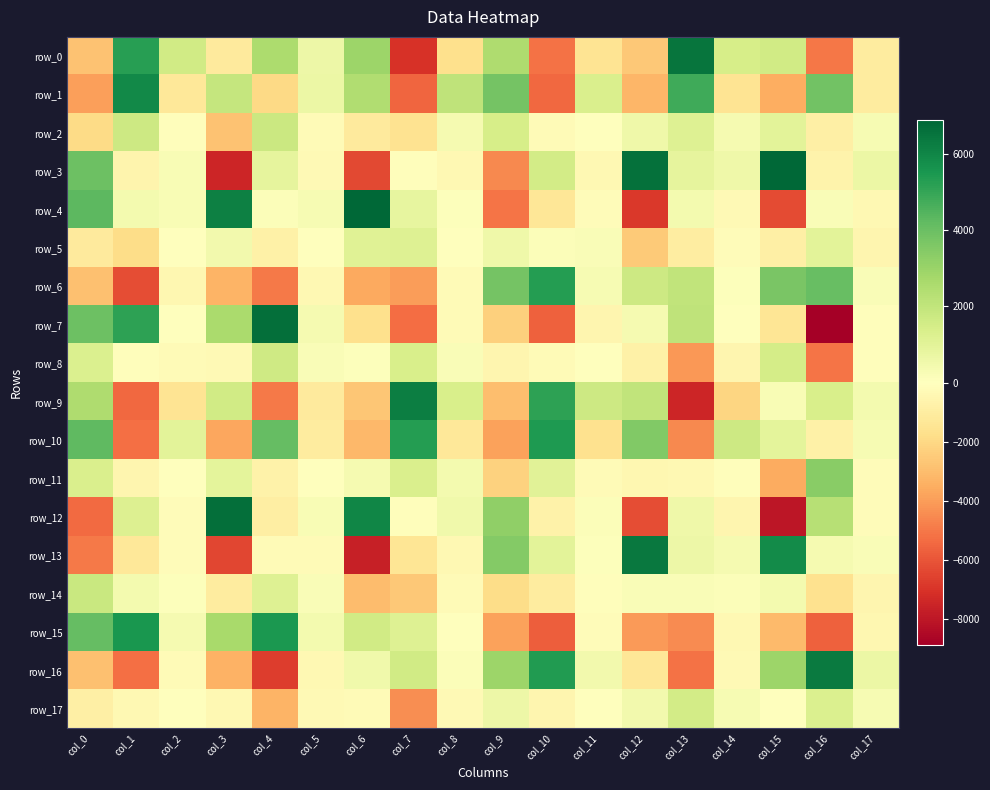

What is the minimum value for row_1?

-5544.5